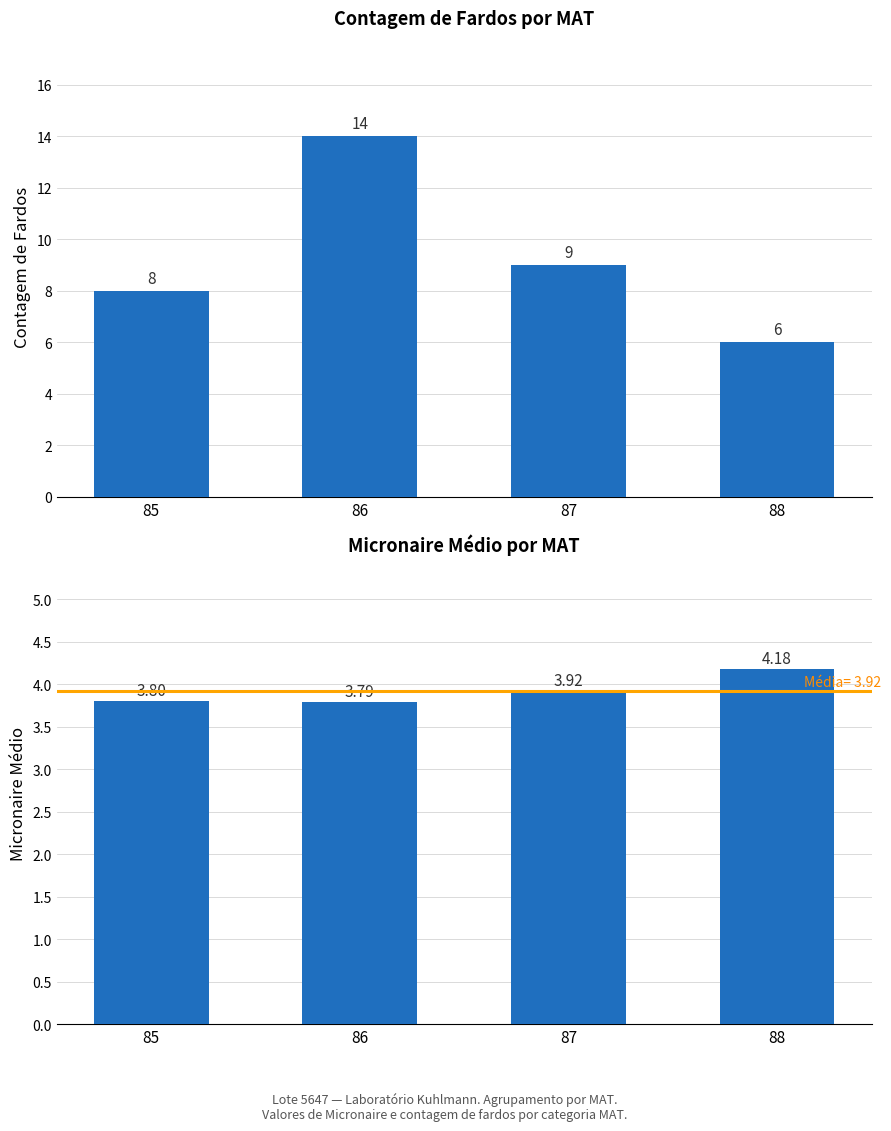

True or false: Contagem has a value of 13.2 at 87.

False